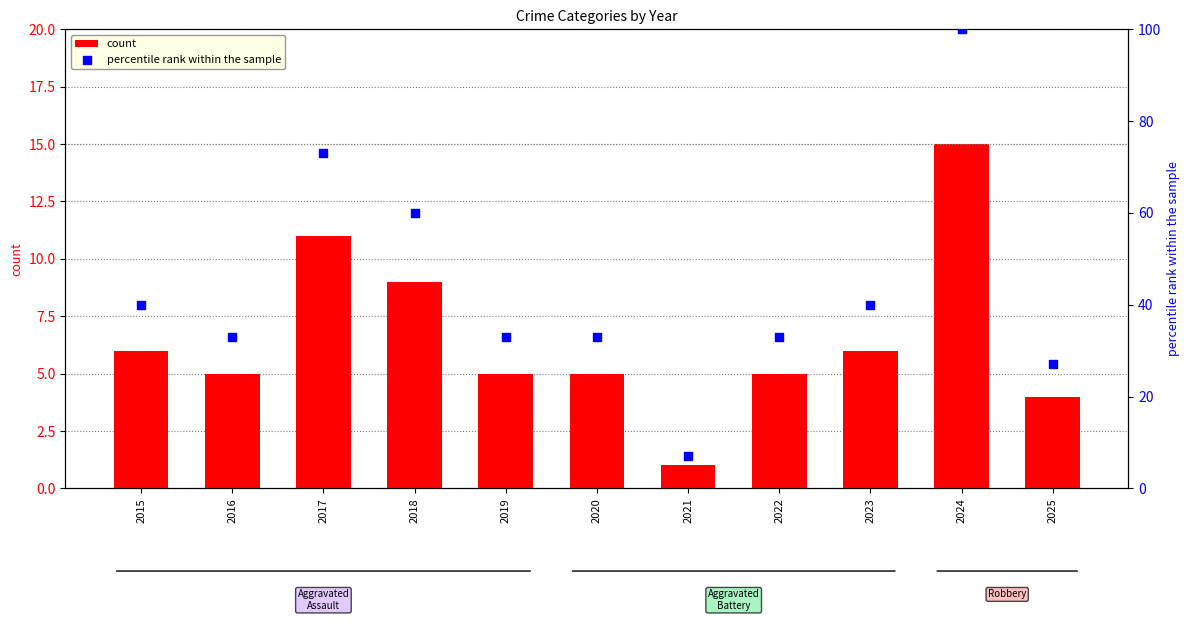

At how many categories does at least one series exceed 75?

1